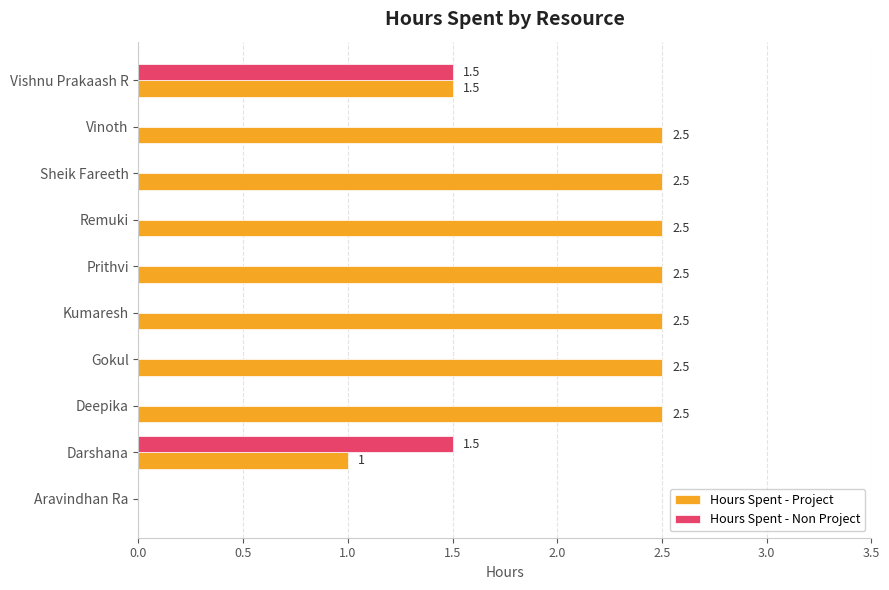

Is it true that Hours Spent - Non Project equals 0.9 at Aravindhan Ra?

False